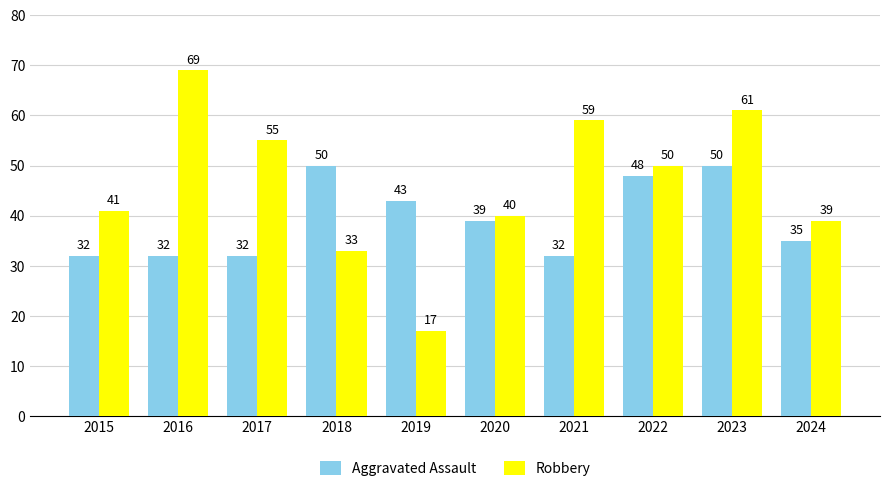

At which category is the sum across all series the highest?

2023